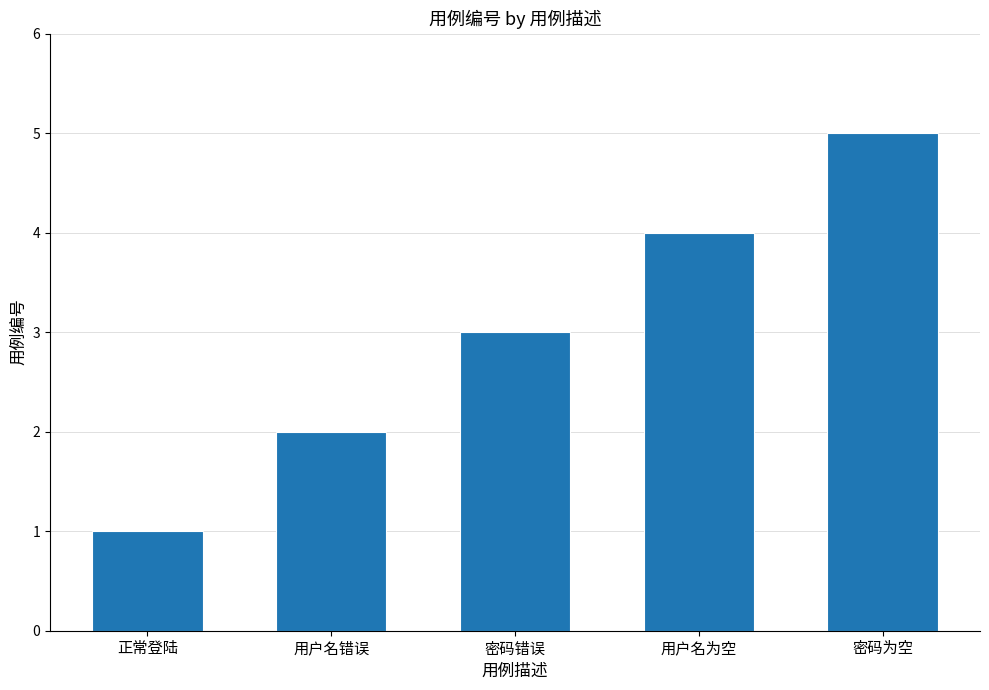

Count the number of categories in the chart.

5